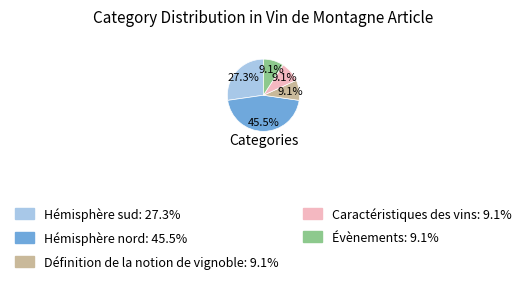

Is there any slice that represents more than half of the pie?

No